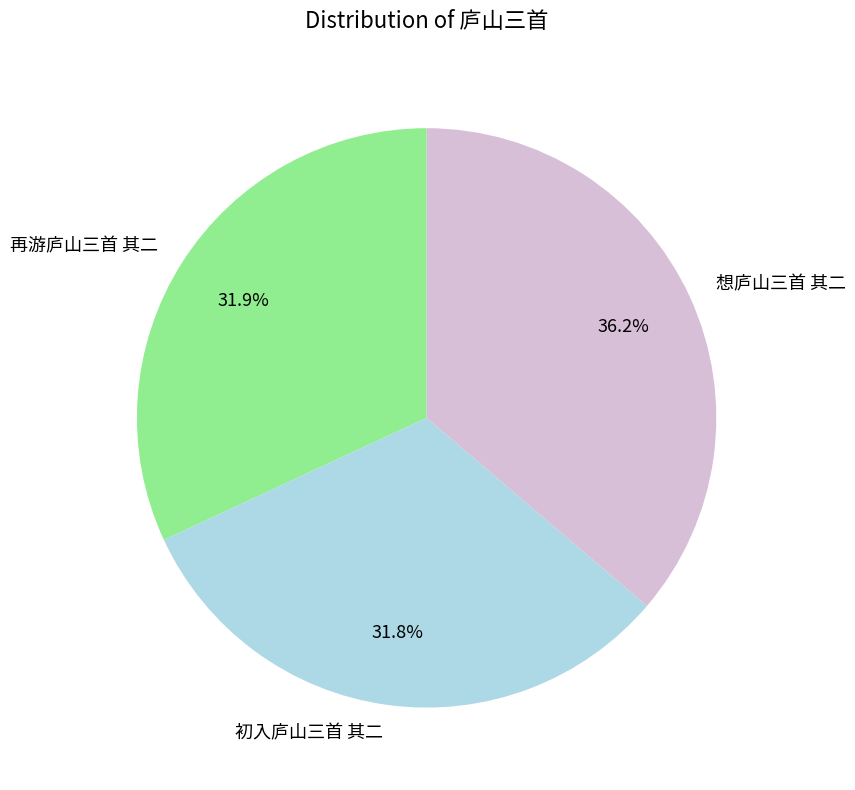

Is there a majority slice in this chart?

No